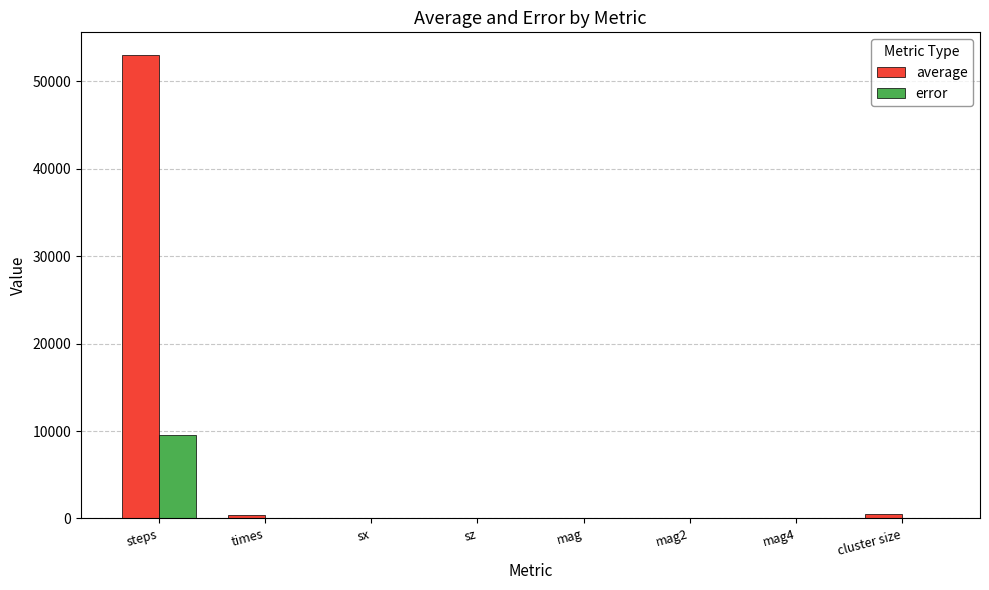

Which category has the highest value in the error series?

steps